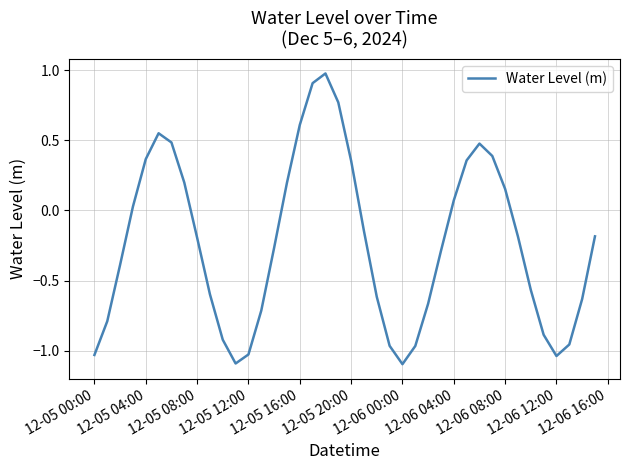

What is the minimum value shown in the chart?

-1.1